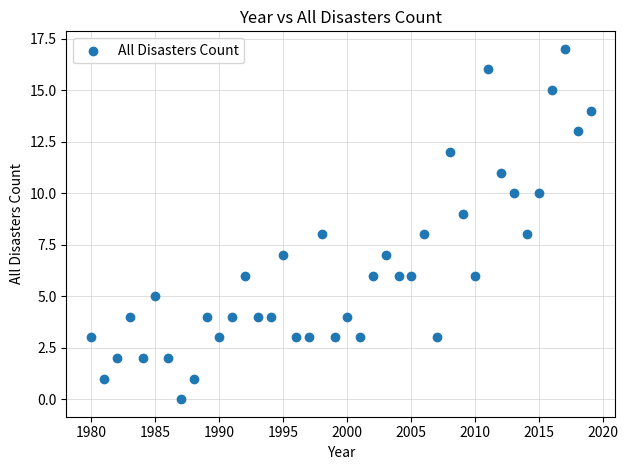

What is the range of Y values (max minus min)?

17